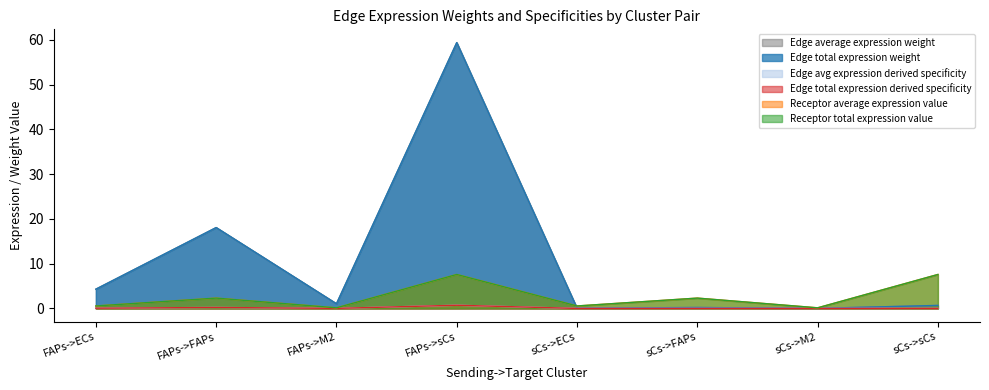

What is the highest value of the Edge total expression derived specificity series?

0.7